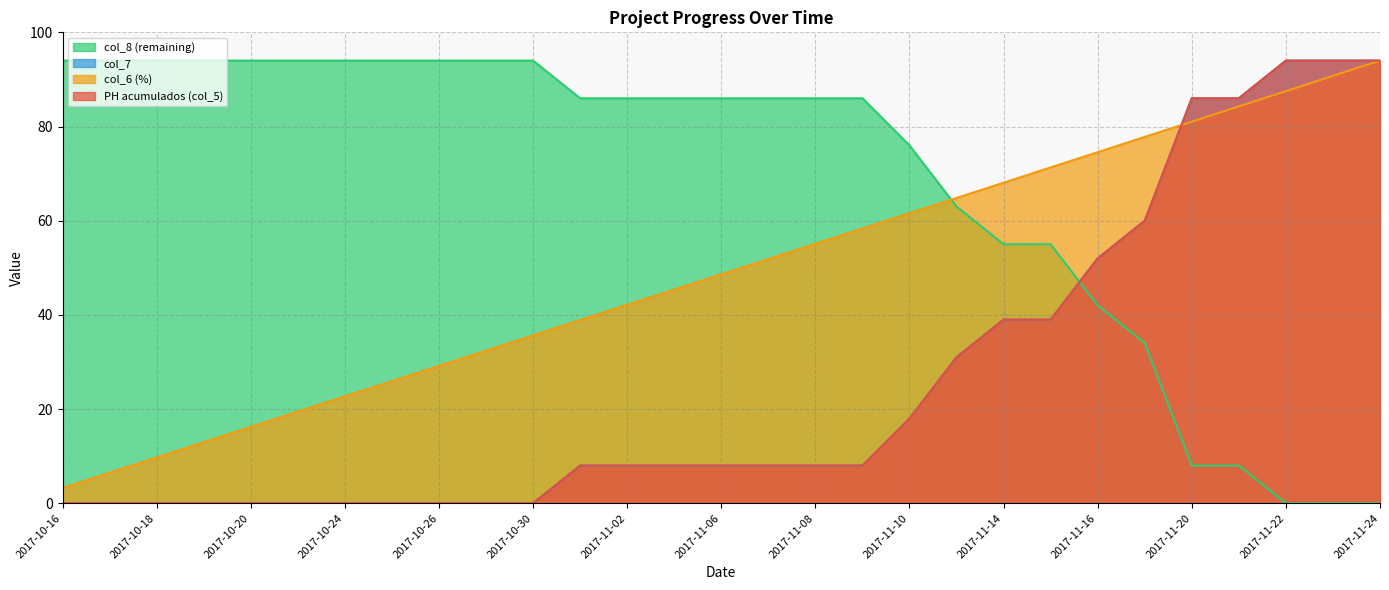

Between which two adjacent categories do PH acumulados (col_5) and col_7 first intersect?

2017-11-15 and 2017-11-16